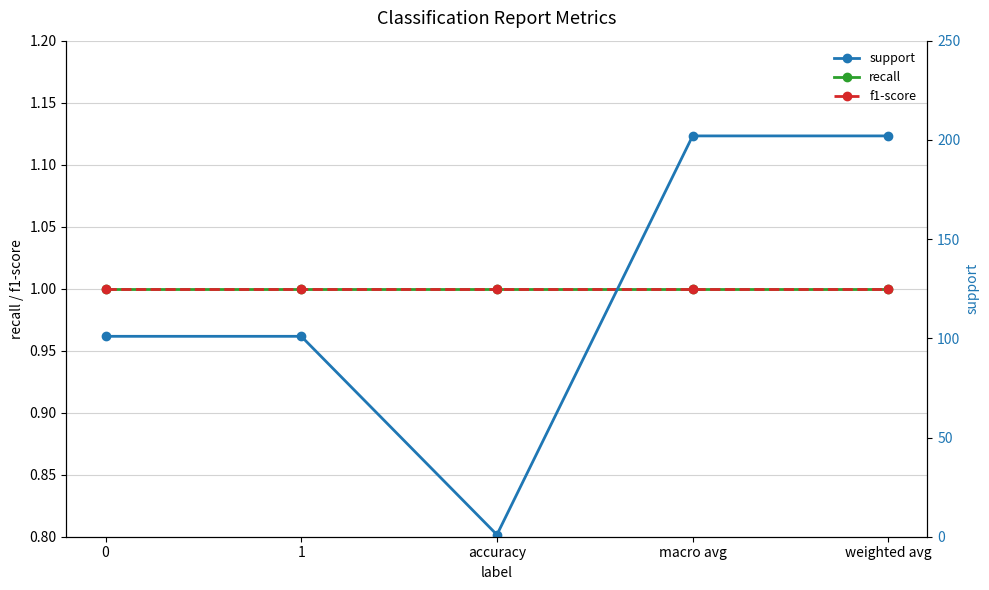

Rank the categories by support value from highest to lowest.

macro avg, weighted avg, 0, 1, accuracy